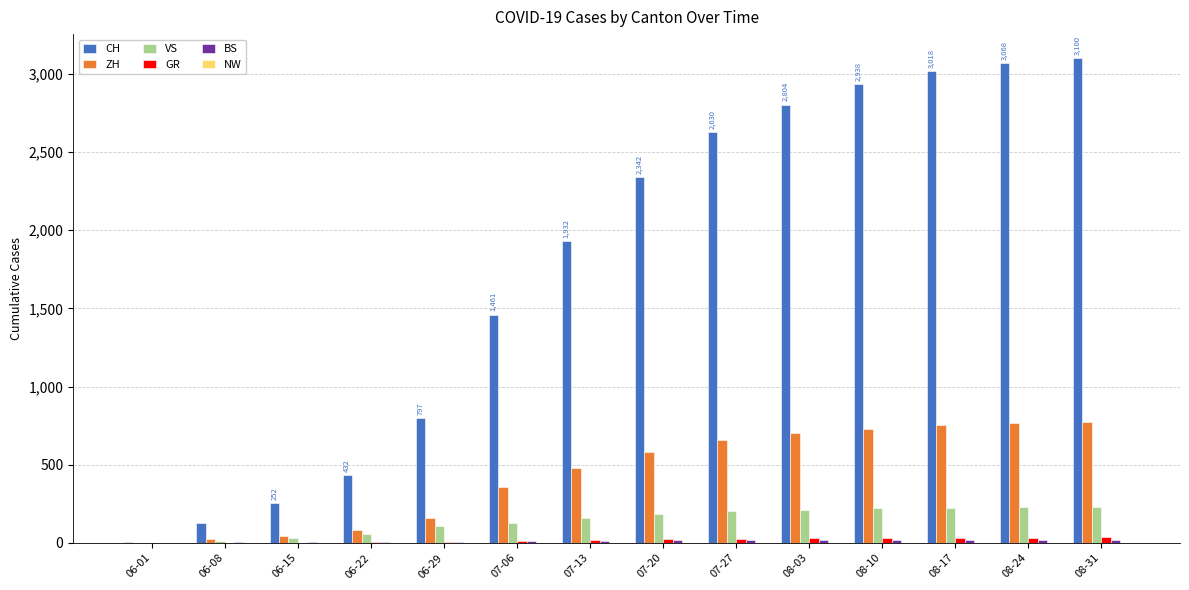

The VS series shows 183 at 07-20. True or false?

True